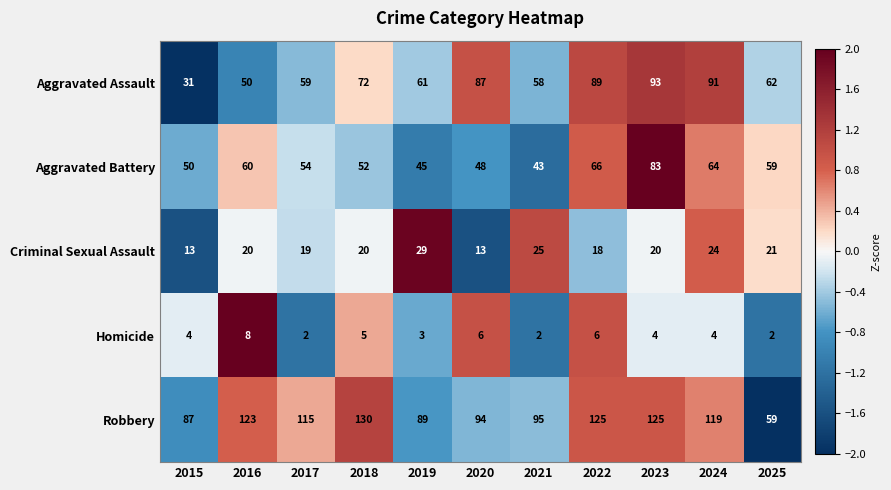

What is the sum of the Homicide values at 2024 and 2025?

6